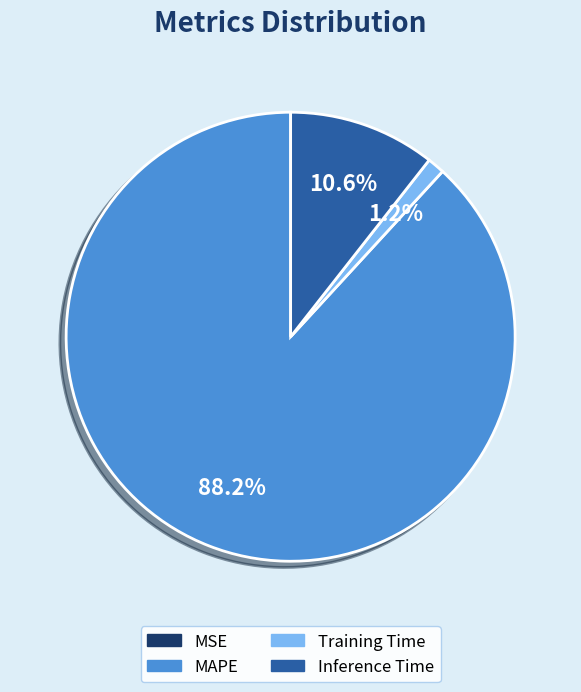

Is there a majority slice in this chart?

Yes